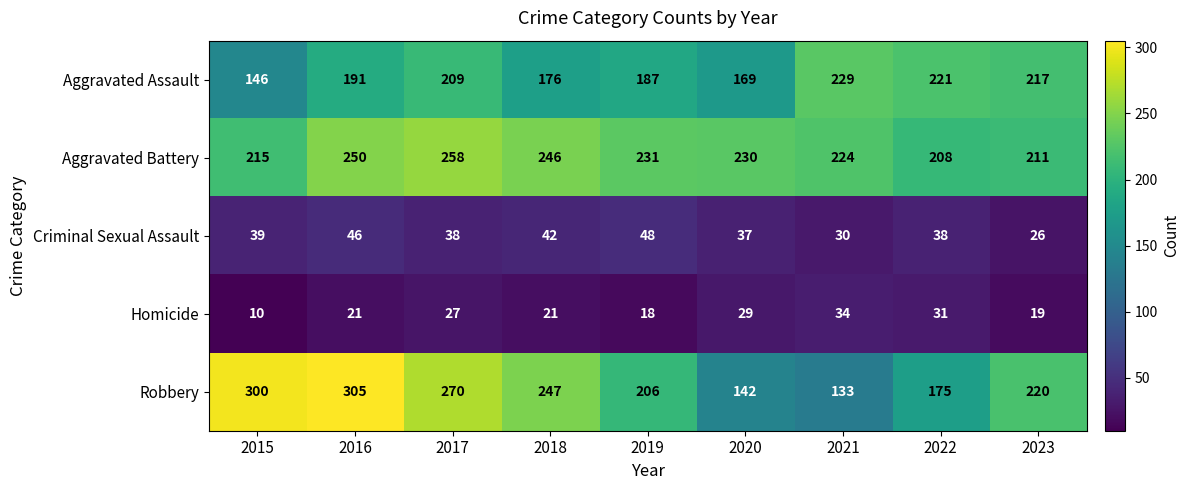

What value does the Homicide series have at 2021?

34